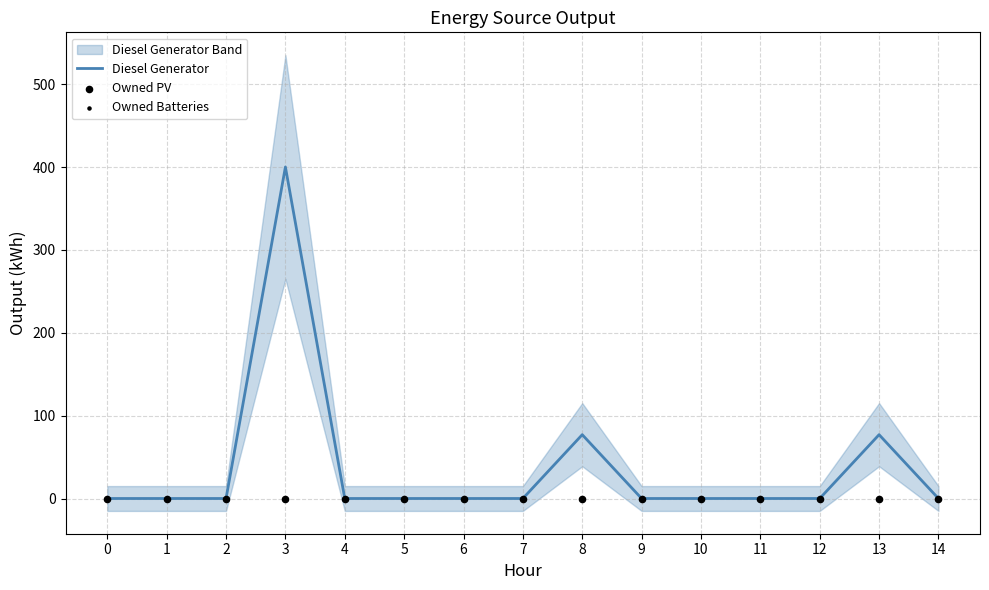

Is the value of Owned Batteries at 4 greater than the value of Owned PV at 12?

No